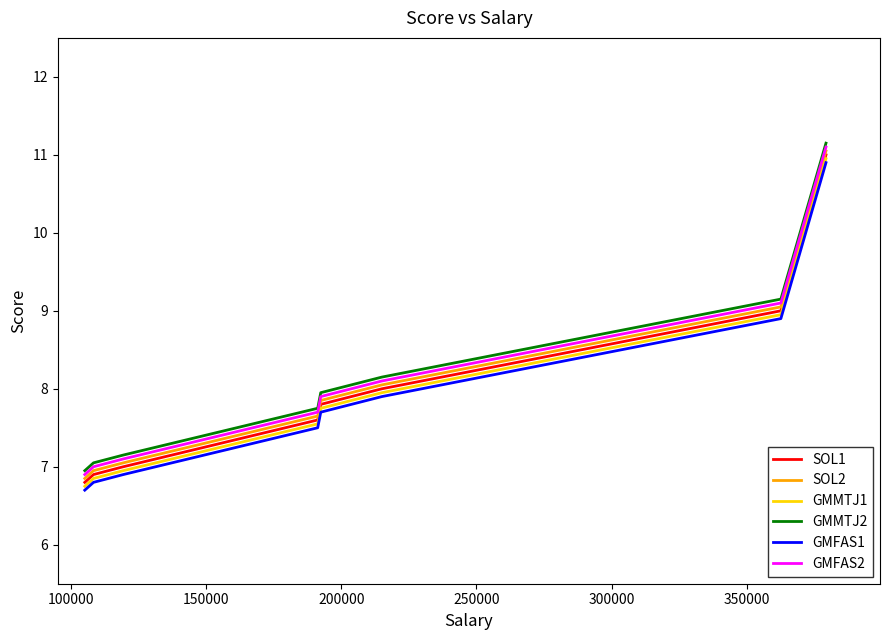

Is this an area chart (filled region under the line)?

No